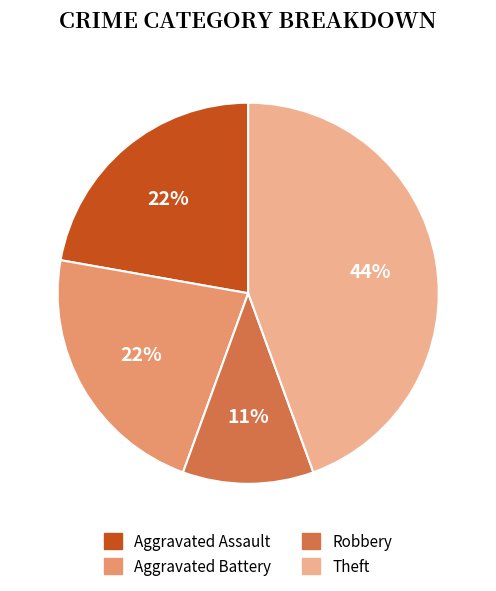

Count the number of slices in the pie.

4